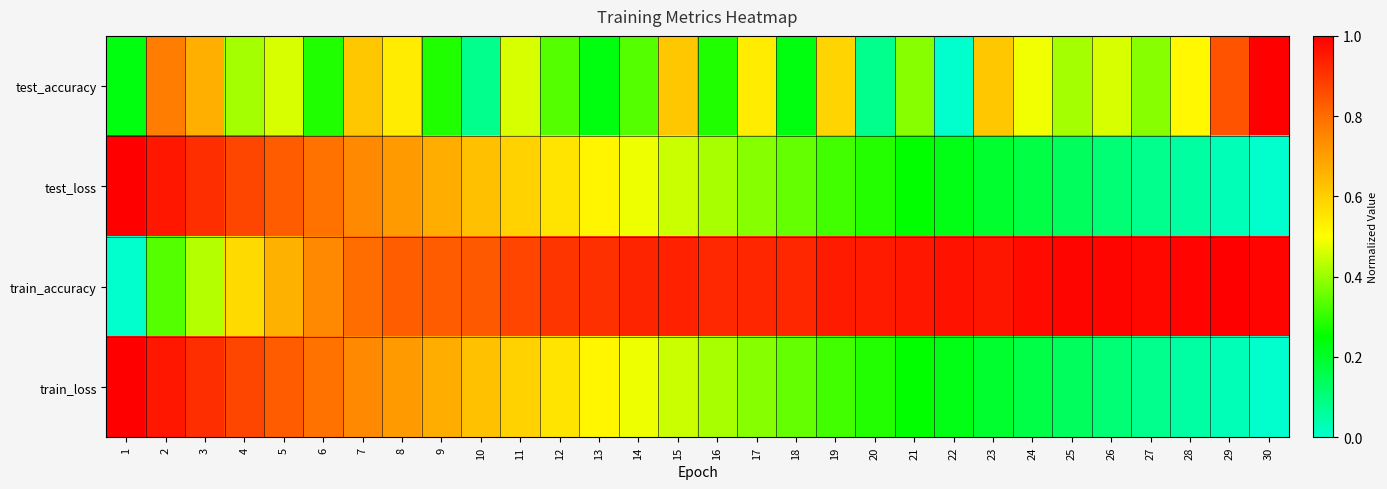

Which series has the largest total across all categories?

train_accuracy